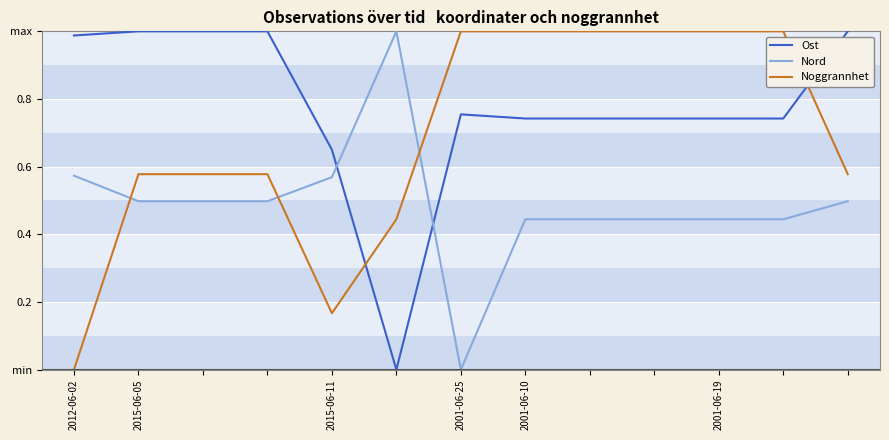

Does the chart have visible grid lines?

Yes